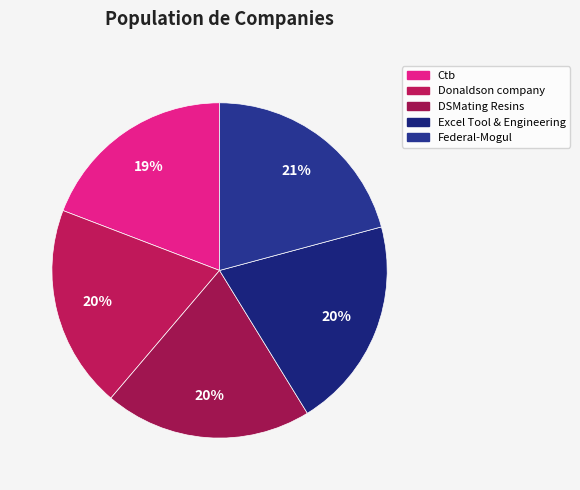

What percentage is the Excel Tool & Engineering slice, to the nearest percent?

20%